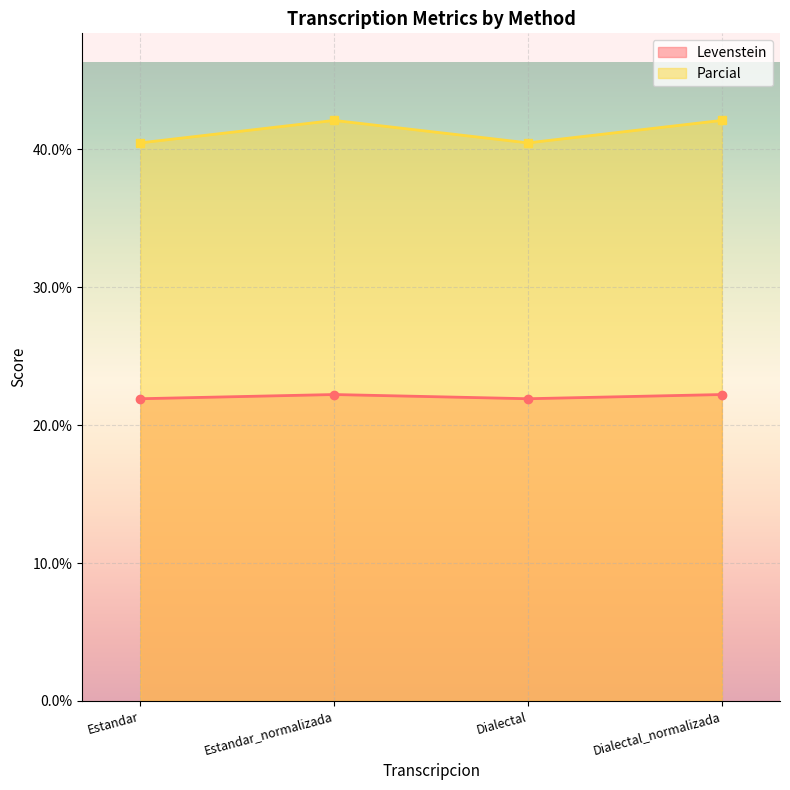

Reading right to left, what are all the values shown in this chart?

Levenstein: Dialectal_normalizada=22.2	Dialectal=21.9	Estandar_normalizada=22.2	Estandar=21.9
Parcial: Dialectal_normalizada=42.1	Dialectal=40.5	Estandar_normalizada=42.1	Estandar=40.5